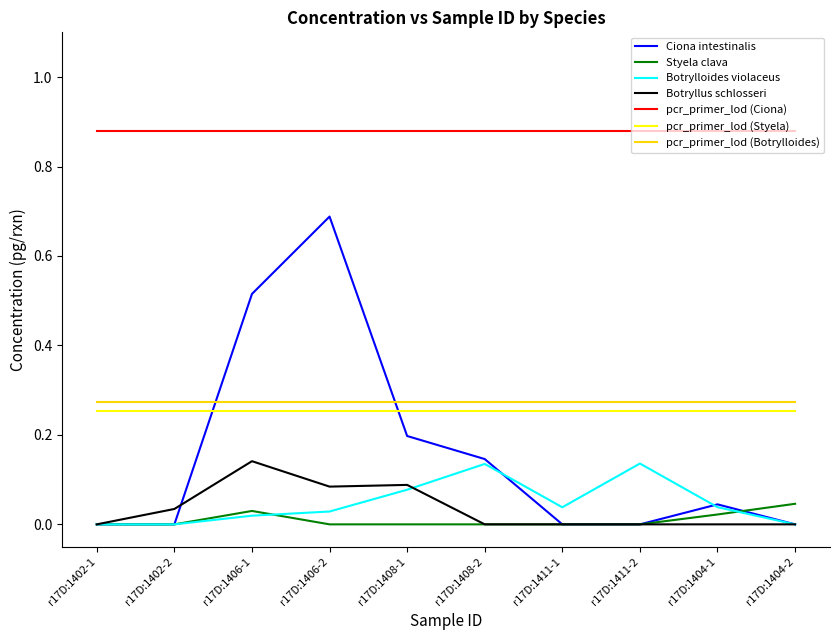

Between r17D:1406-2 and r17D:1411-1, which series saw the biggest shift?

Ciona intestinalis